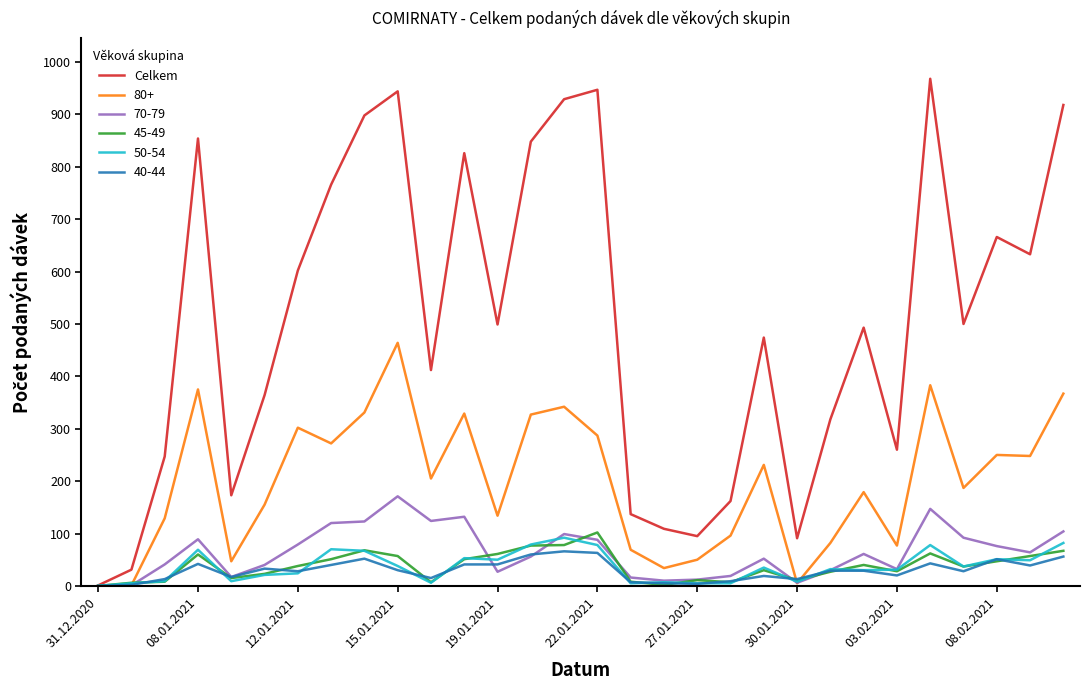

Which series has the widest spread of values?

Celkem